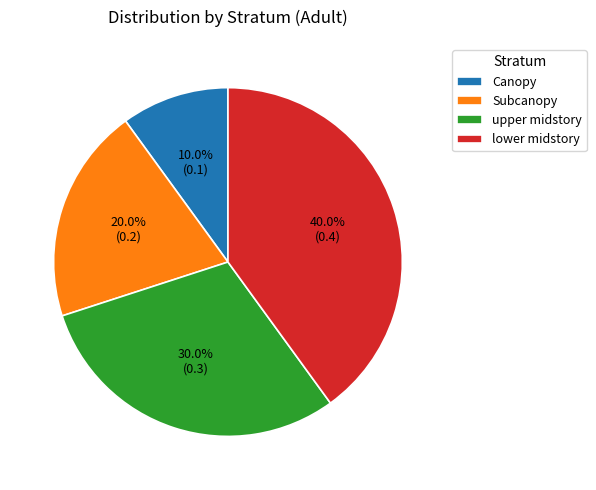

Count the number of slices in the pie.

4